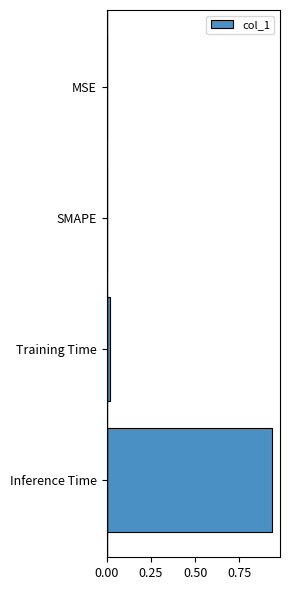

Between Training Time and Inference Time, which is larger?

Inference Time